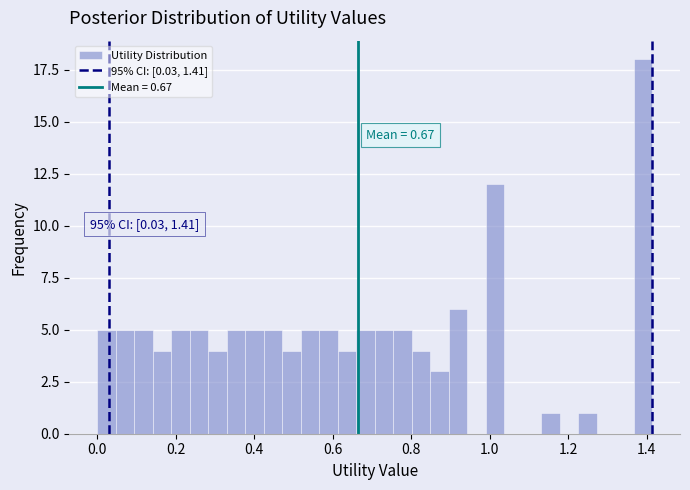

Read against the x-axis, roughly where is the centre of the tallest bar?

1.40